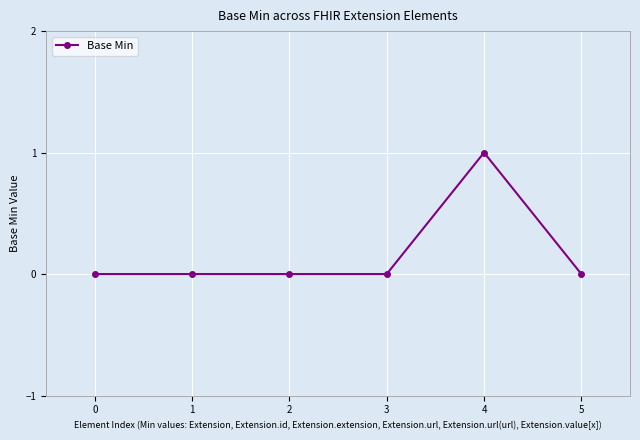

What is the value of the 5th point from the left?

1